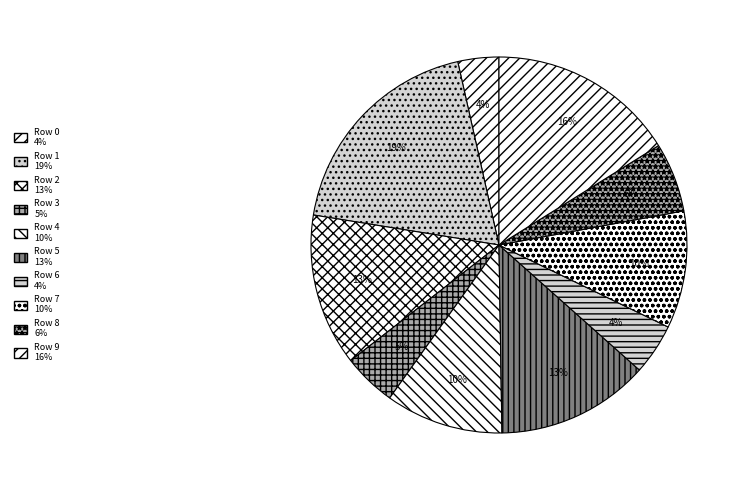

Which slice is the smallest?

Row 0